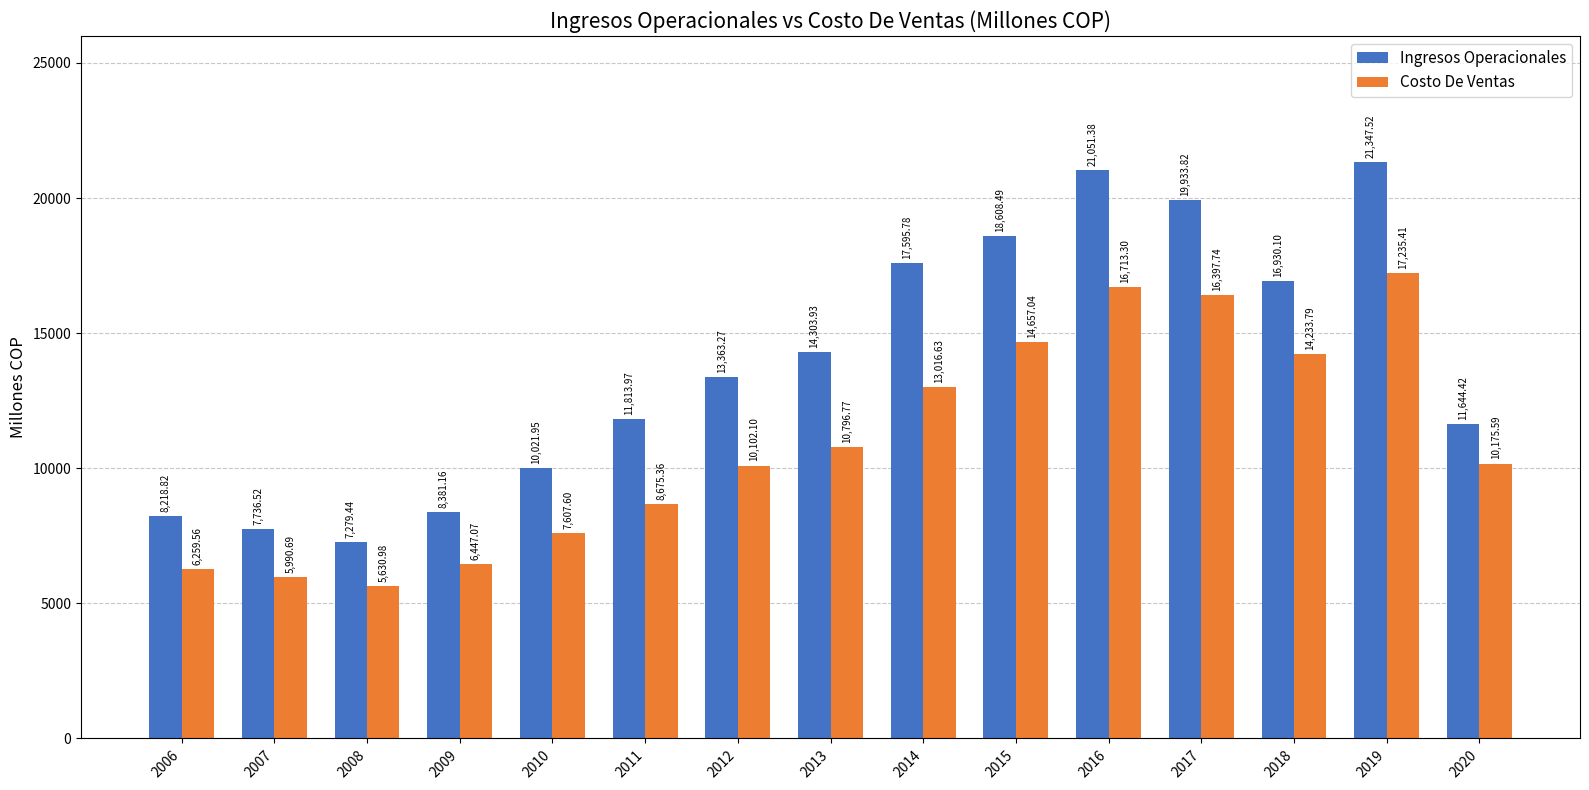

What value does the Ingresos Operacionales series have at 2014?

17595.8